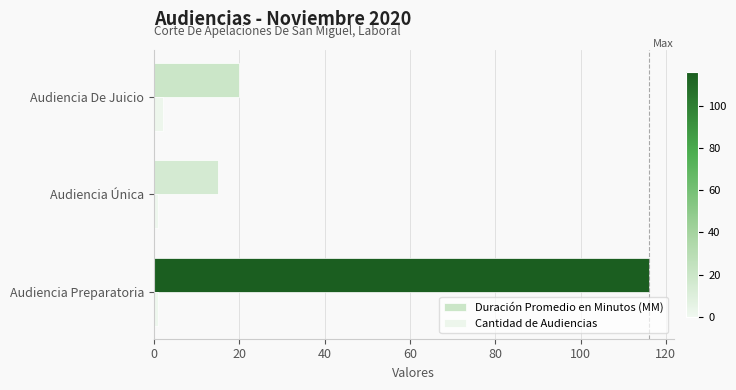

Where is Duración Promedio en Minutos (MM) nearest to the value 65?

Audiencia De Juicio